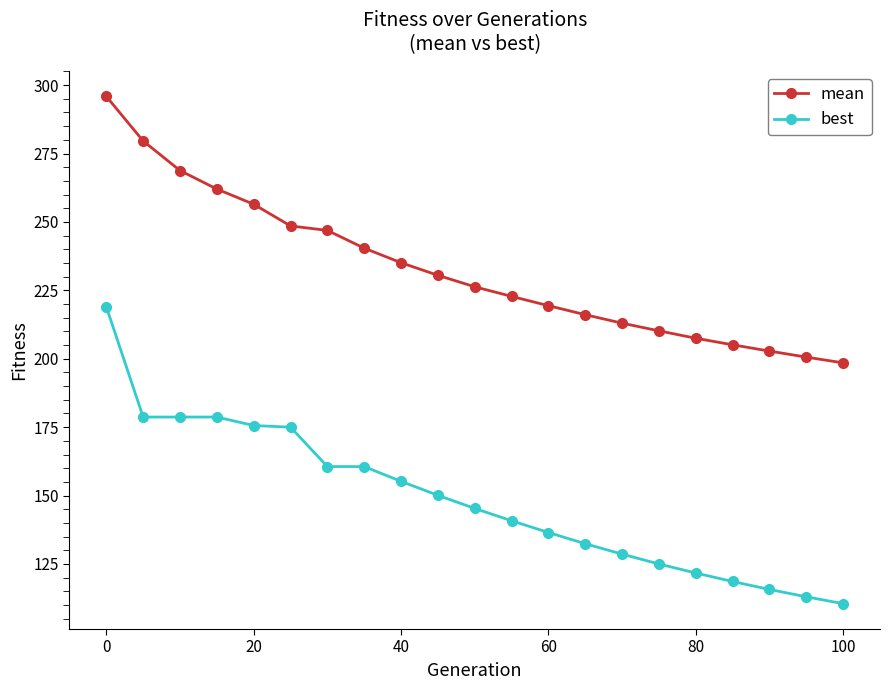

What is the value of the best point at the 10th from the left?

150.1